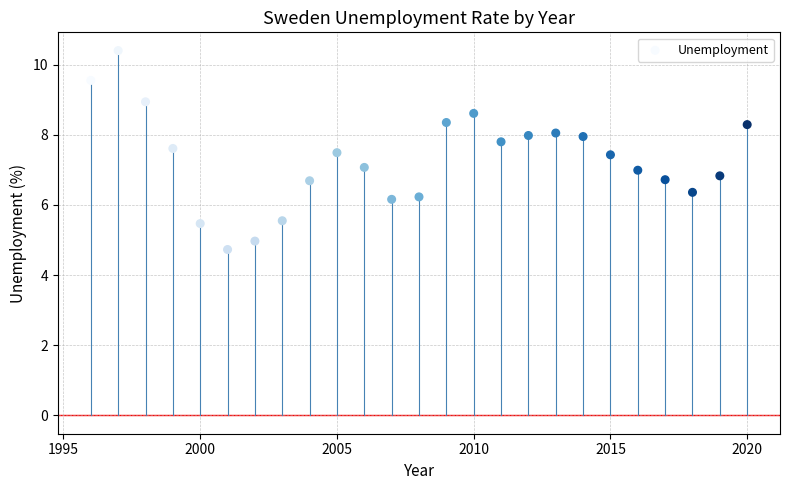

What is the range of X values (max minus min)?

24.0